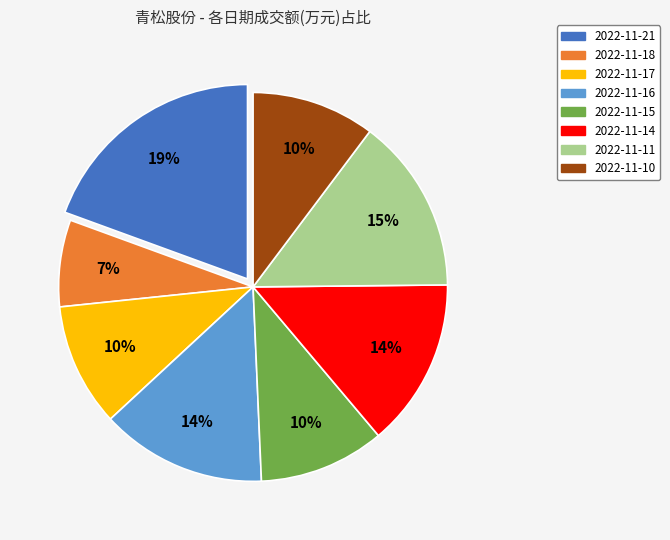

Is there a majority slice in this chart?

No